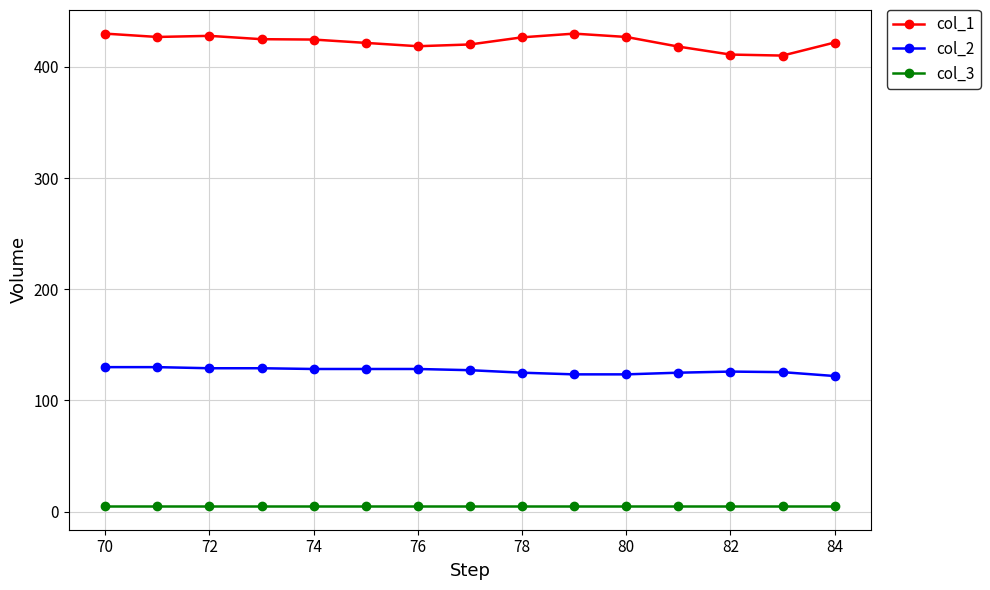

Which series has the widest spread of values?

col_1